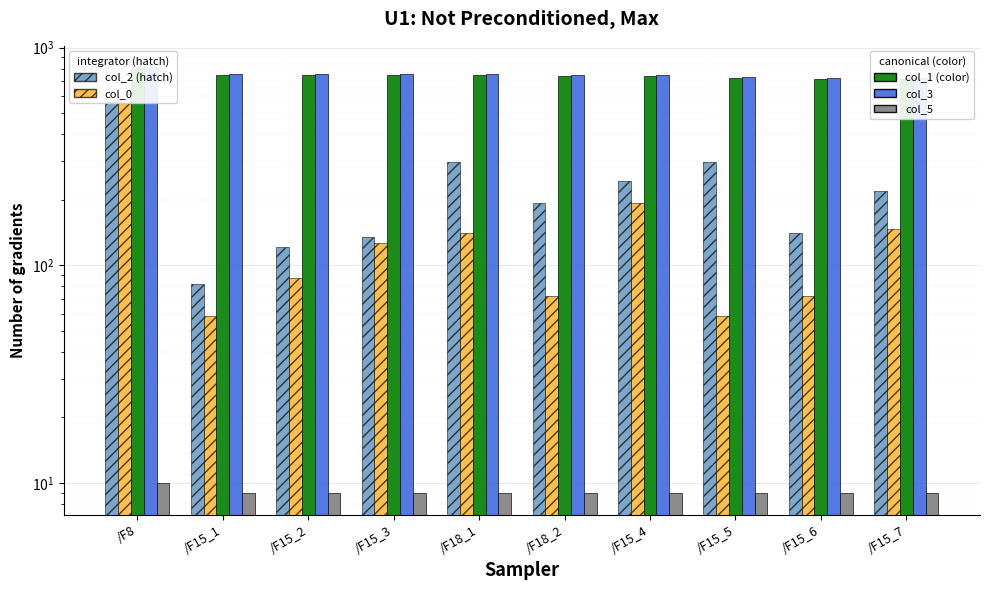

Which category has the highest value across all series?

/F8